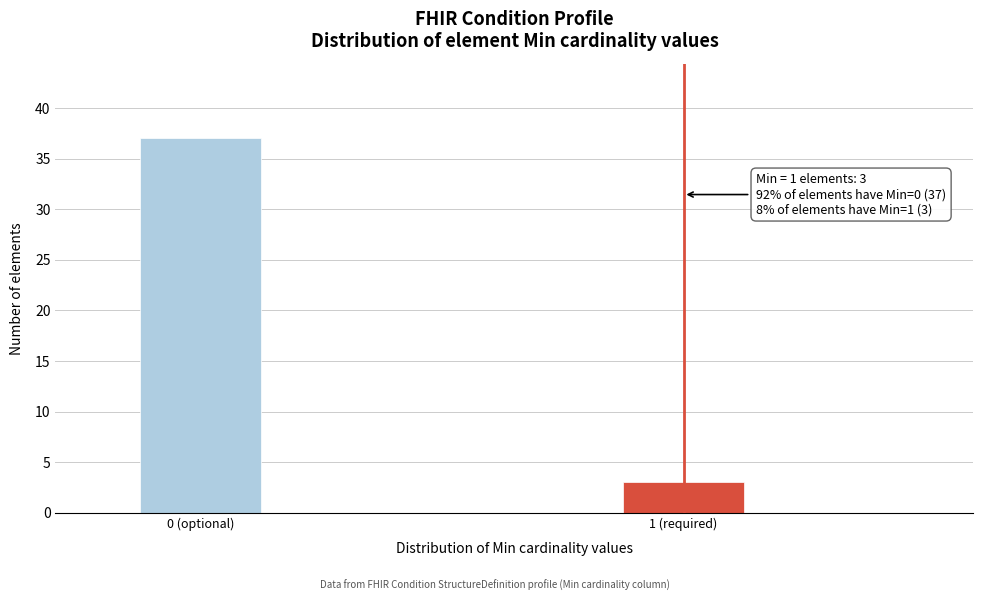

Reading left to right, extract all data points from this chart.

0 (optional)=37	1 (required)=3